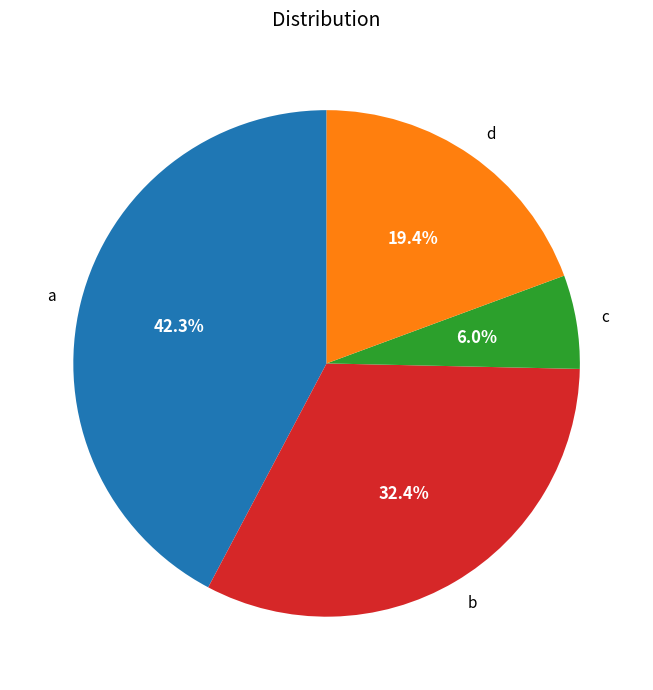

To the nearest percent, what is the difference between the c and b slice percentages?

26%